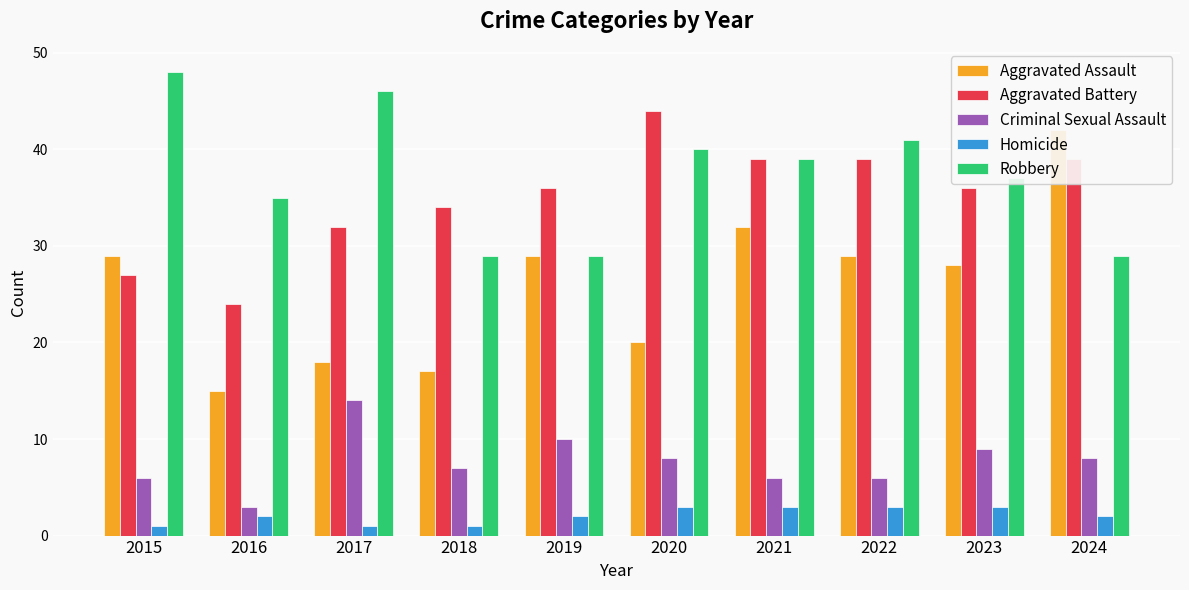

Reading left to right, transcribe all the data shown in this chart.

Aggravated Assault: 29	15	18	17	29	20	32	29	28	42
Aggravated Battery: 27	24	32	34	36	44	39	39	36	39
Criminal Sexual Assault: 6	3	14	7	10	8	6	6	9	8
Homicide: 1	2	1	1	2	3	3	3	3	2
Robbery: 48	35	46	29	29	40	39	41	37	29